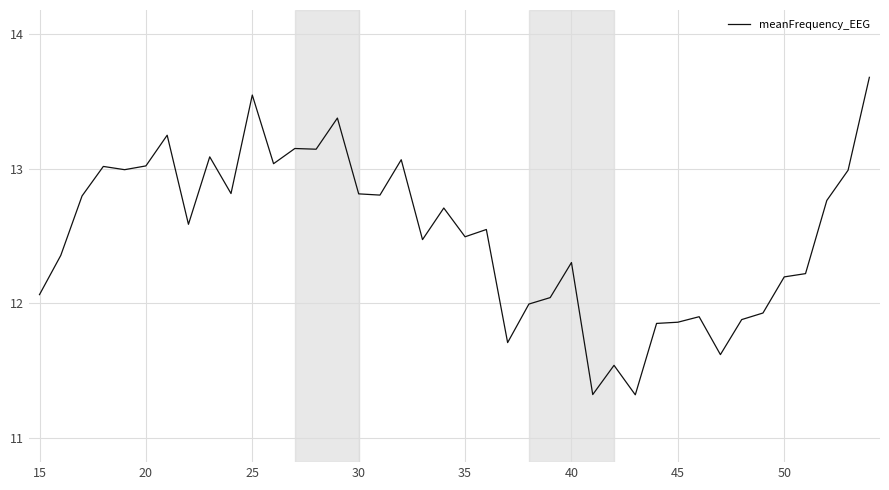

What is the difference between the maximum and minimum values?

2.4